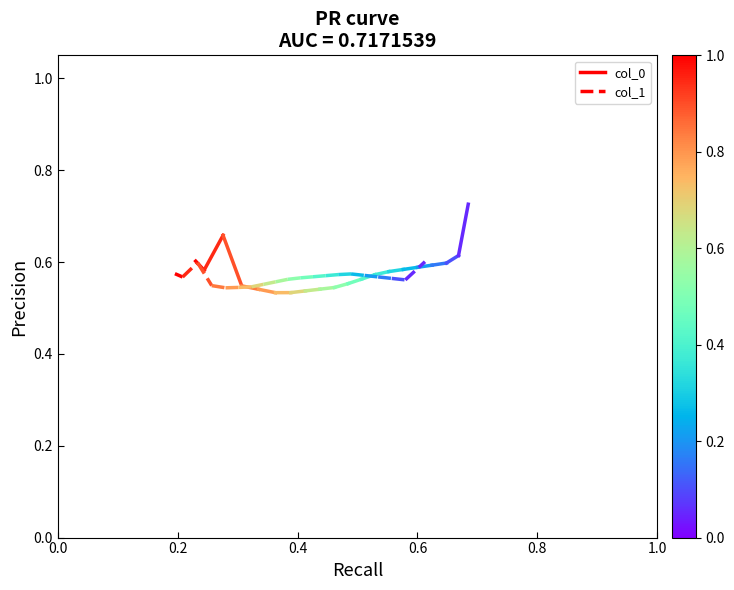

The value of col_1 at 0.2 is 0.3. True or false?

False